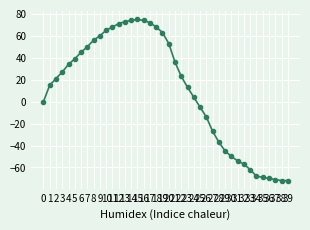

How many points are higher than both their immediate neighbors (excluding endpoints)?

1